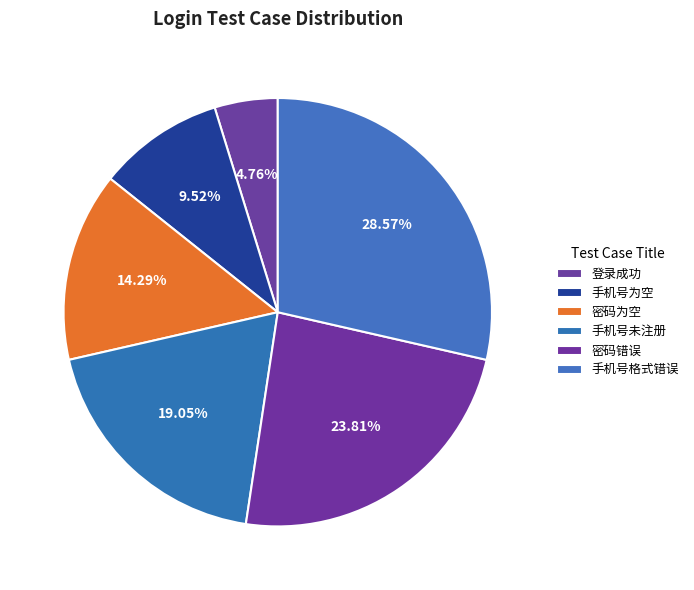

Which slice is the largest?

手机号格式错误